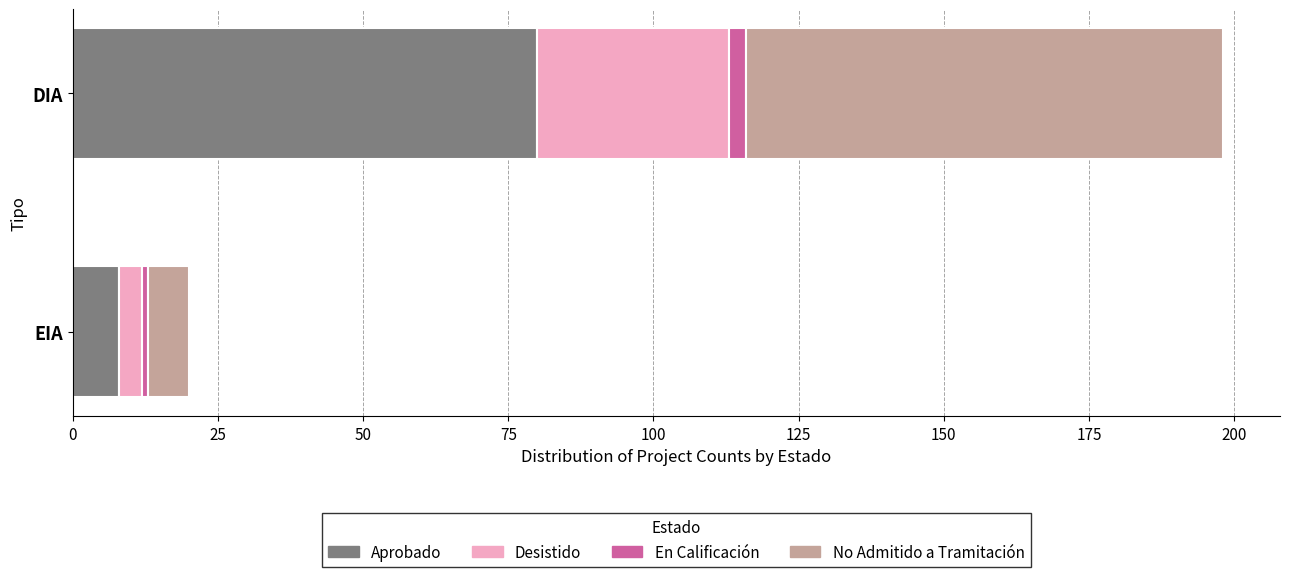

What is the change in value from Aprobado to No Admitido a Tramitación?

+1